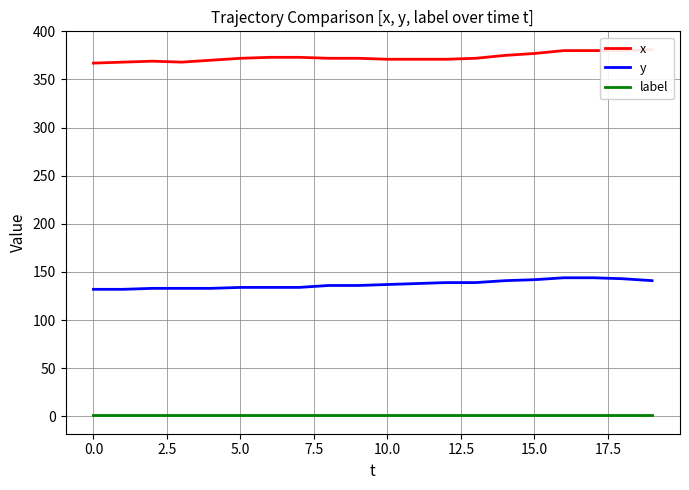

How many values in the y series exceed 137?

9